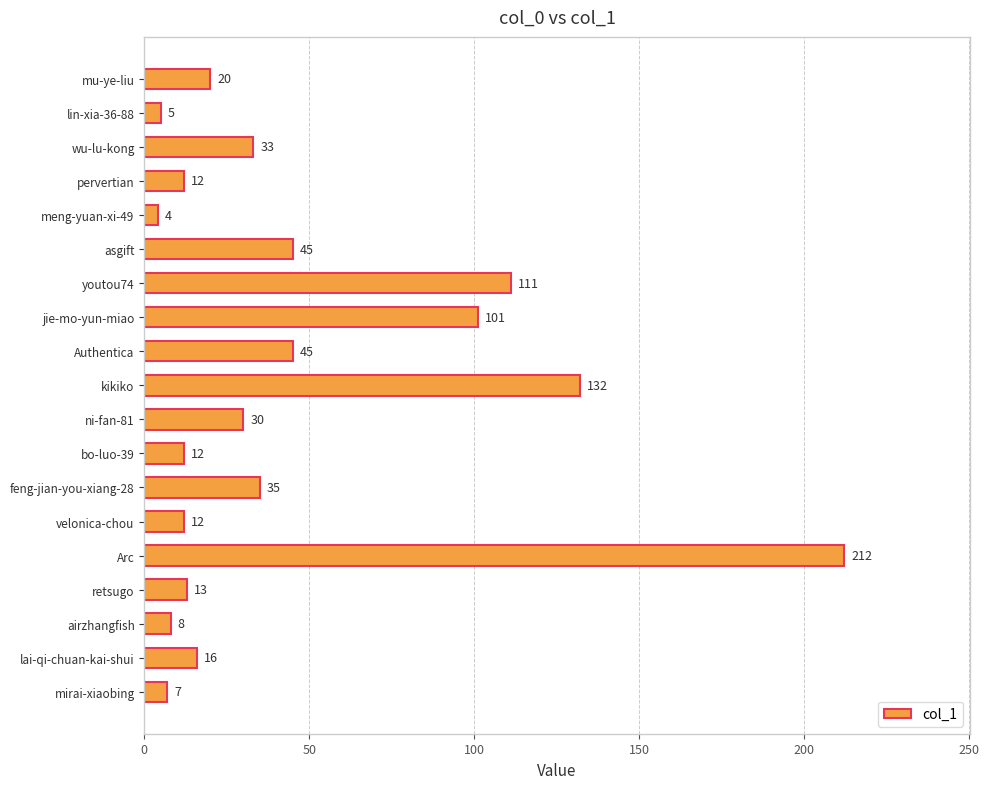

What is the label of the 13th bar from the top?

feng-jian-you-xiang-28